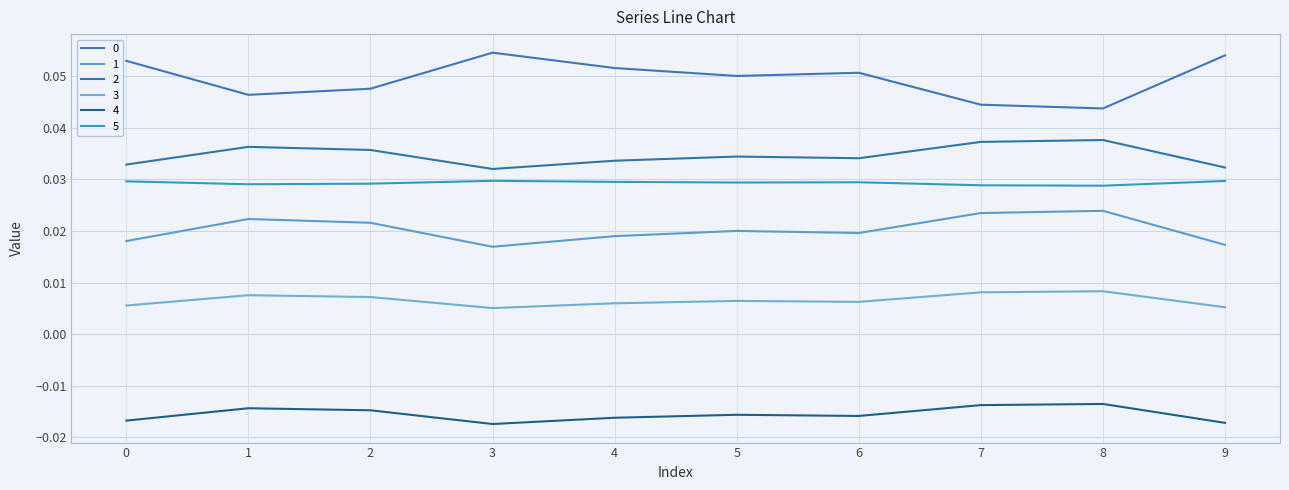

Count the number of categories in the chart.

10